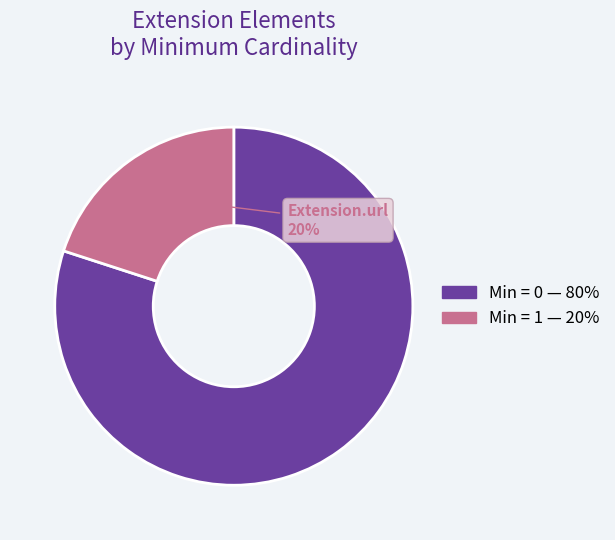

To the nearest percent, what is the average slice percentage?

50%